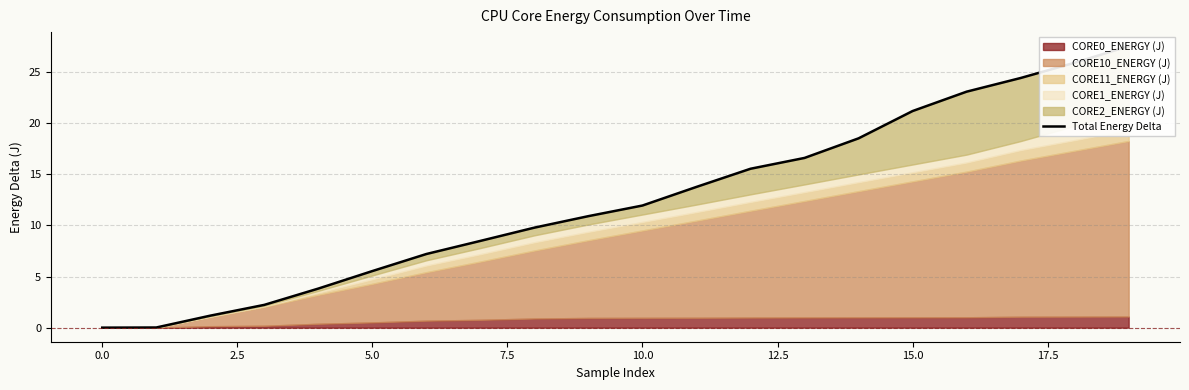

True or false: there are more than 2 points higher than both neighbors.

False